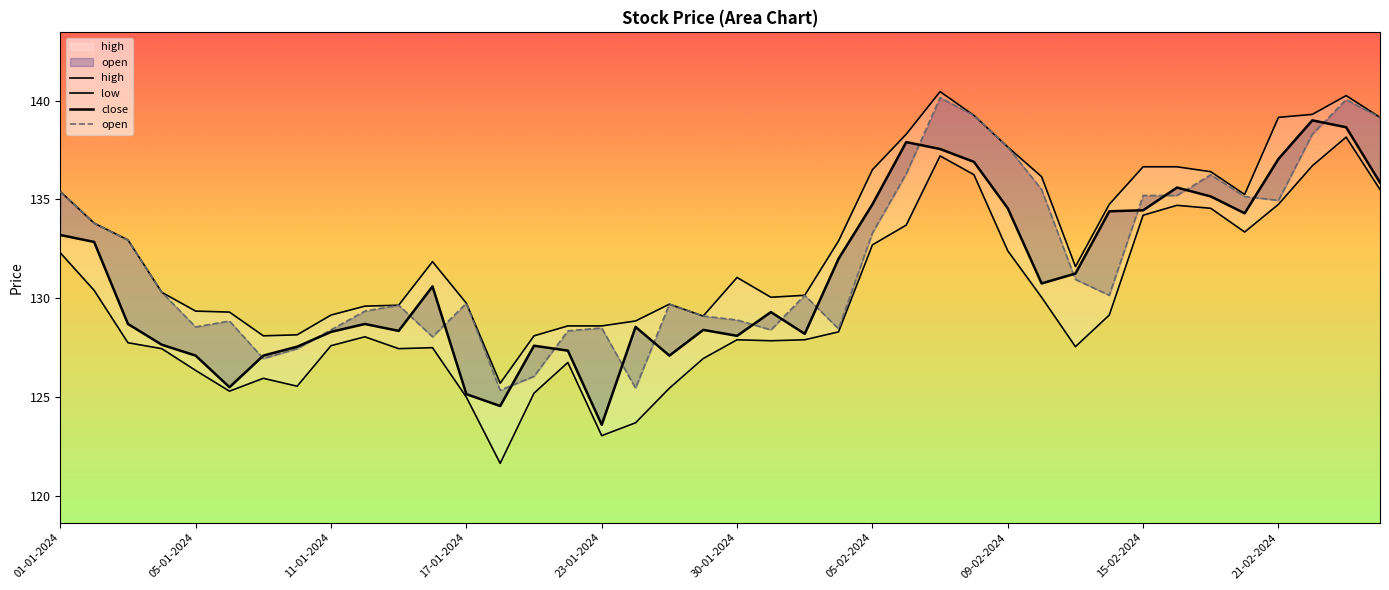

Reading right to left, what are all the values shown in this chart?

high: 139.2	140.2	139.3	139.2	135.2	136.4	136.7	136.7	134.8	131.6	136.2	137.7	139.2	140.4	138.3	136.5	132.9	130.2	130.1	131.1	129.1	129.7	128.8	128.6	128.6	128.1	125.7	129.8	131.8	129.7	129.6	129.2	128.2	128.1	129.3	129.3	130.3	132.9	133.8	135.4
low: 135.5	138.2	136.7	134.8	133.3	134.6	134.7	134.2	129.2	127.5	130.1	132.4	136.2	137.2	133.7	132.7	128.3	127.9	127.8	127.9	127.0	125.5	123.7	123.0	126.8	125.2	121.7	125.0	127.5	127.5	128.1	127.6	125.5	126.0	125.3	126.3	127.5	127.8	130.4	132.3
close: 135.8	138.7	139.0	137.1	134.3	135.2	135.6	134.4	134.4	131.2	130.8	134.6	136.9	137.6	137.9	134.8	132.0	128.2	129.3	128.1	128.4	127.1	128.6	123.6	127.3	127.6	124.5	125.2	130.6	128.3	128.7	128.3	127.5	127.1	125.5	127.1	127.7	128.7	132.8	133.2
open: 139.2	140.1	138.3	134.9	135.2	136.2	135.2	135.2	130.2	130.9	135.5	137.7	139.2	140.2	136.3	133.3	128.4	130.2	128.4	128.9	129.1	129.7	125.5	128.5	128.3	126.0	125.3	129.8	128.1	129.7	129.3	128.4	127.5	127.0	128.8	128.6	130.3	132.9	133.8	135.4